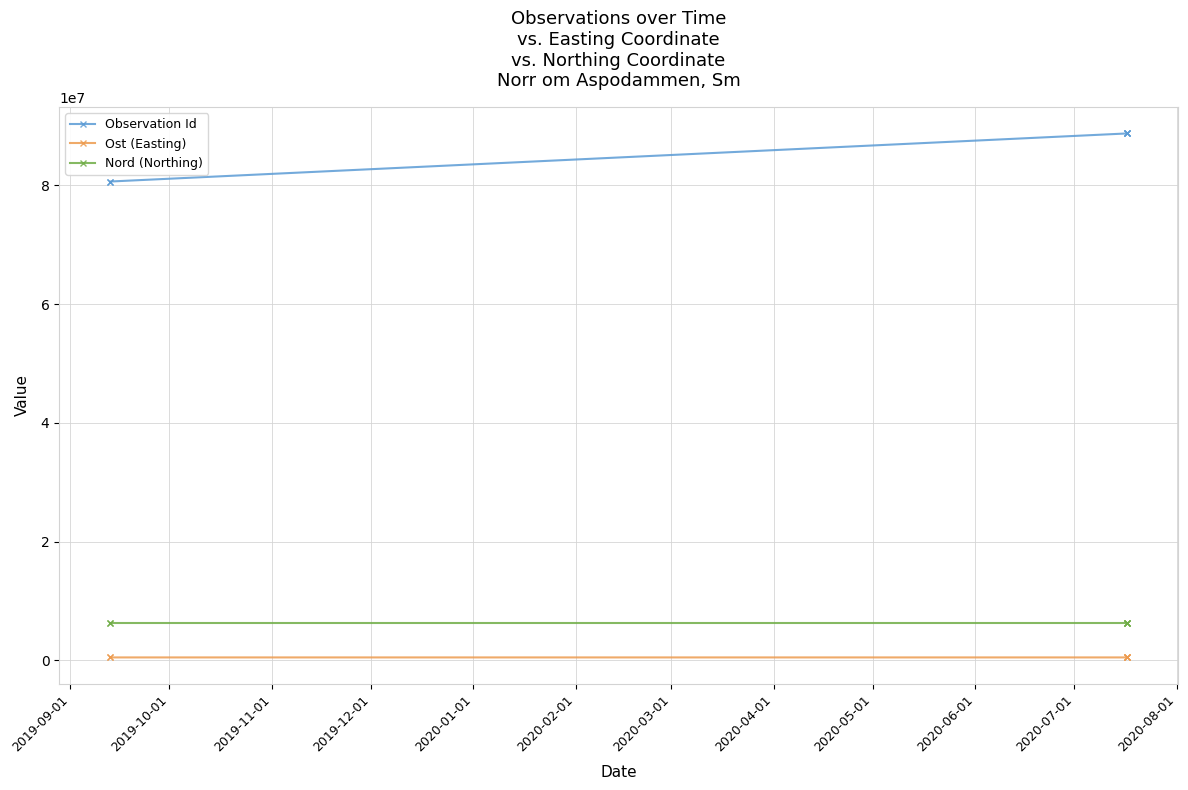

Count the number of categories in the chart.

6